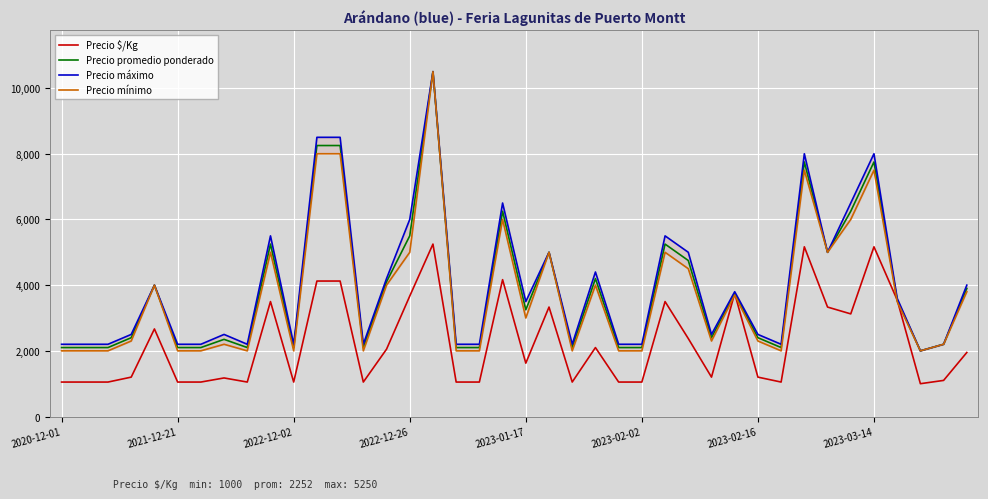

At how many categories does at least one series exceed 1288?

40